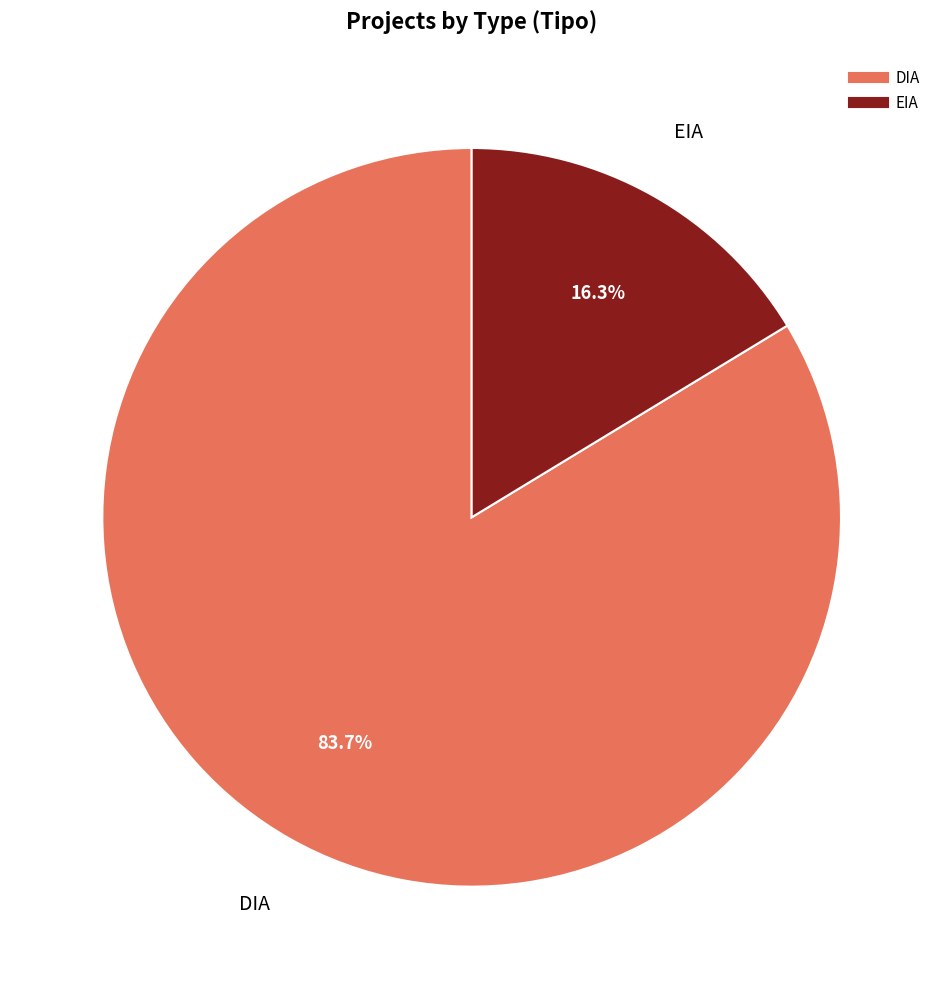

Rank the categories by value from lowest to highest.

EIA, DIA